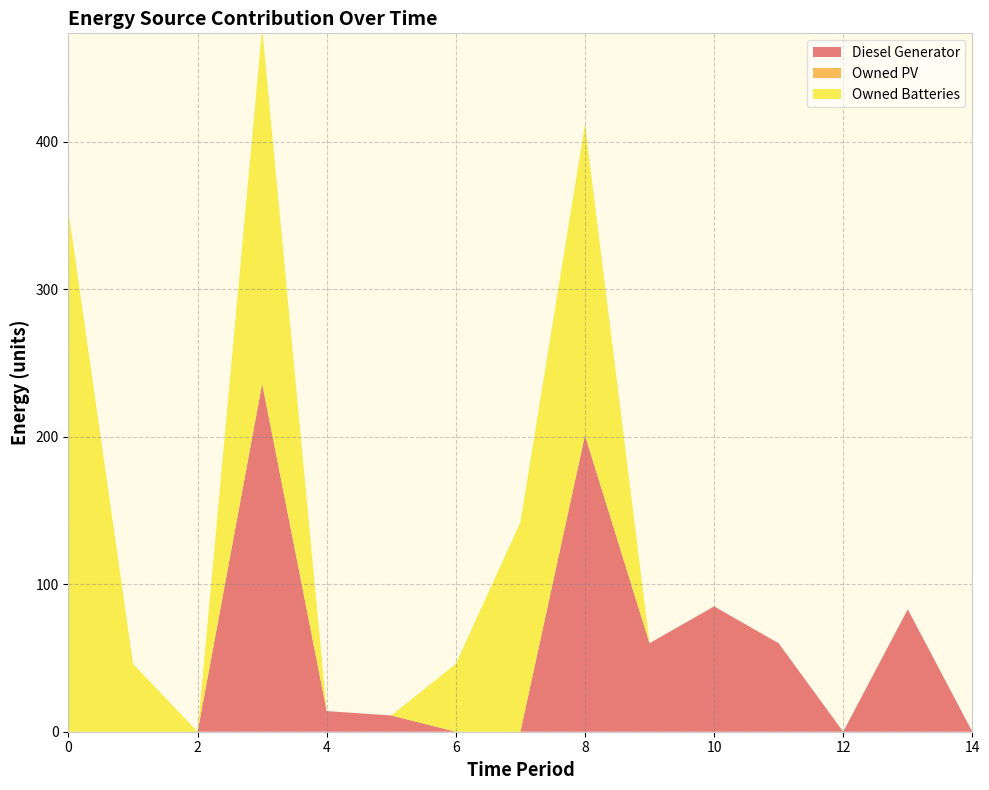

Reading left to right, extract all data points from this chart.

Diesel Generator: 0=0	1=0	2=0	3=236	4=14	5=11	6=0	7=0	8=201	9=60	10=85	11=60	12=0	13=83	14=0
Owned PV: 0=0	1=0	2=0	3=0	4=0	5=0	6=0	7=0	8=0	9=0	10=0	11=0	12=0	13=0	14=0
Owned Batteries: 0=353	1=46	2=0	3=241	4=0	5=0	6=46	7=142	8=211	9=0	10=0	11=0	12=0	13=0	14=0